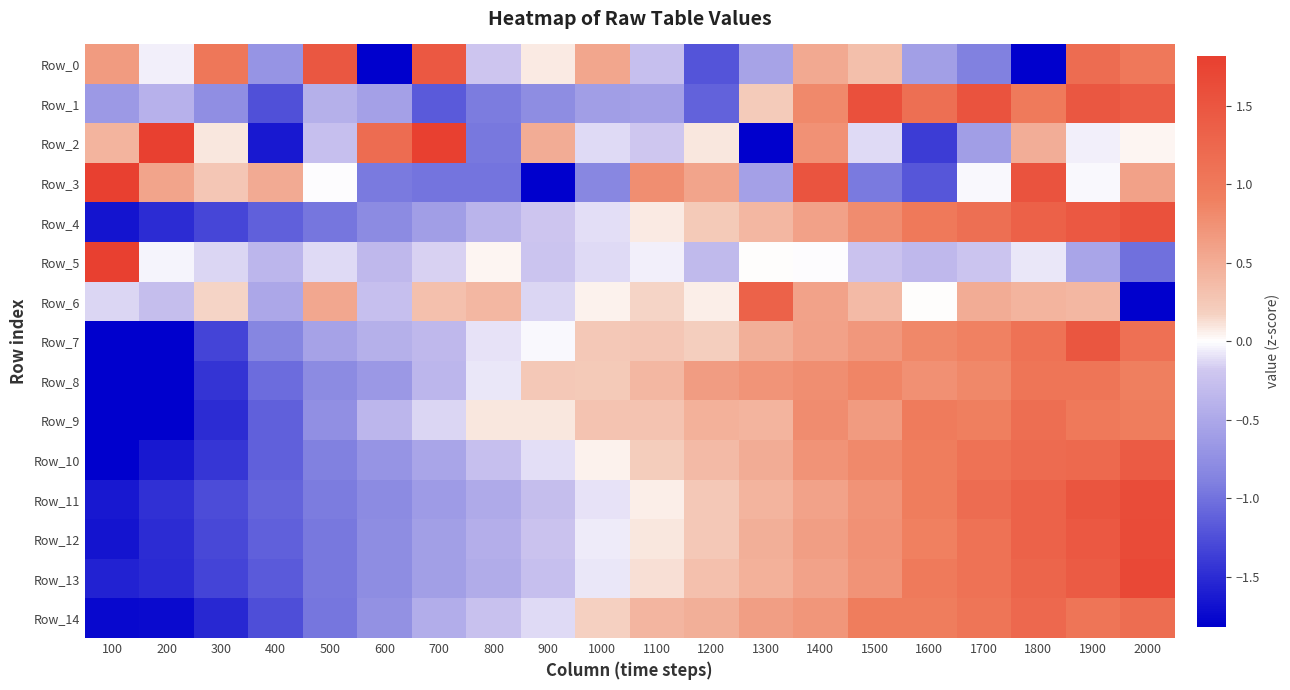

Between 100 and 1700, which is larger?

100